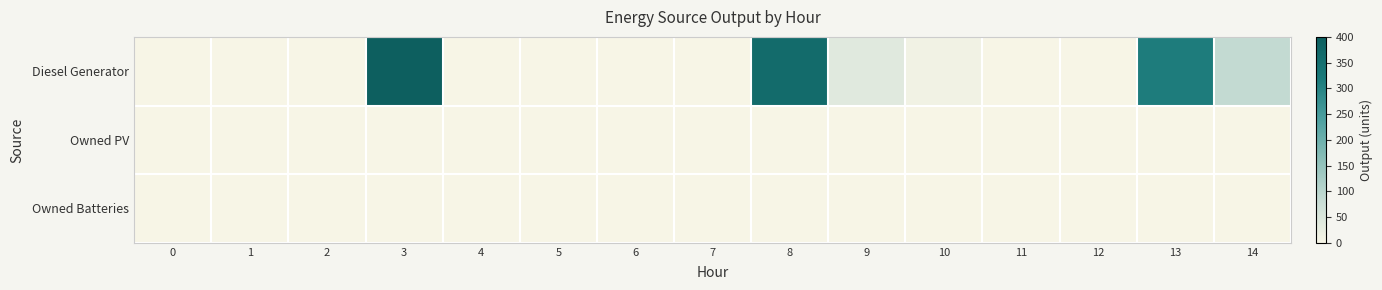

Rank the series by their maximum value, from highest to lowest.

Diesel Generator, Owned PV, Owned Batteries